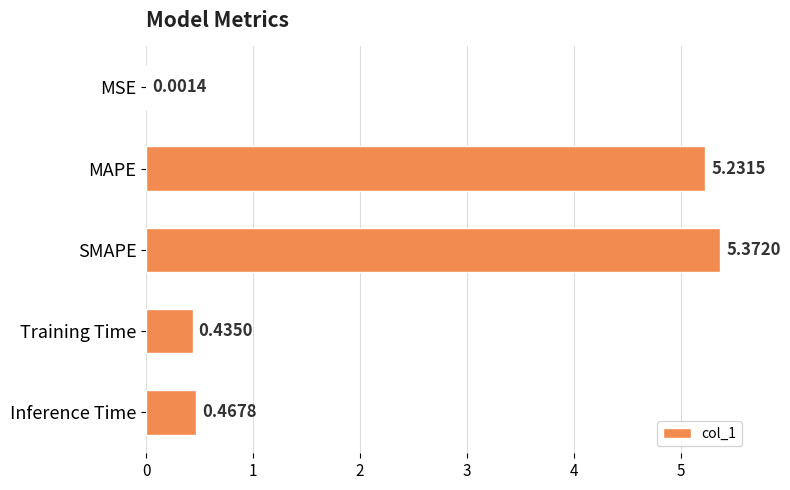

Where is the data nearest to the value 2?

Inference Time